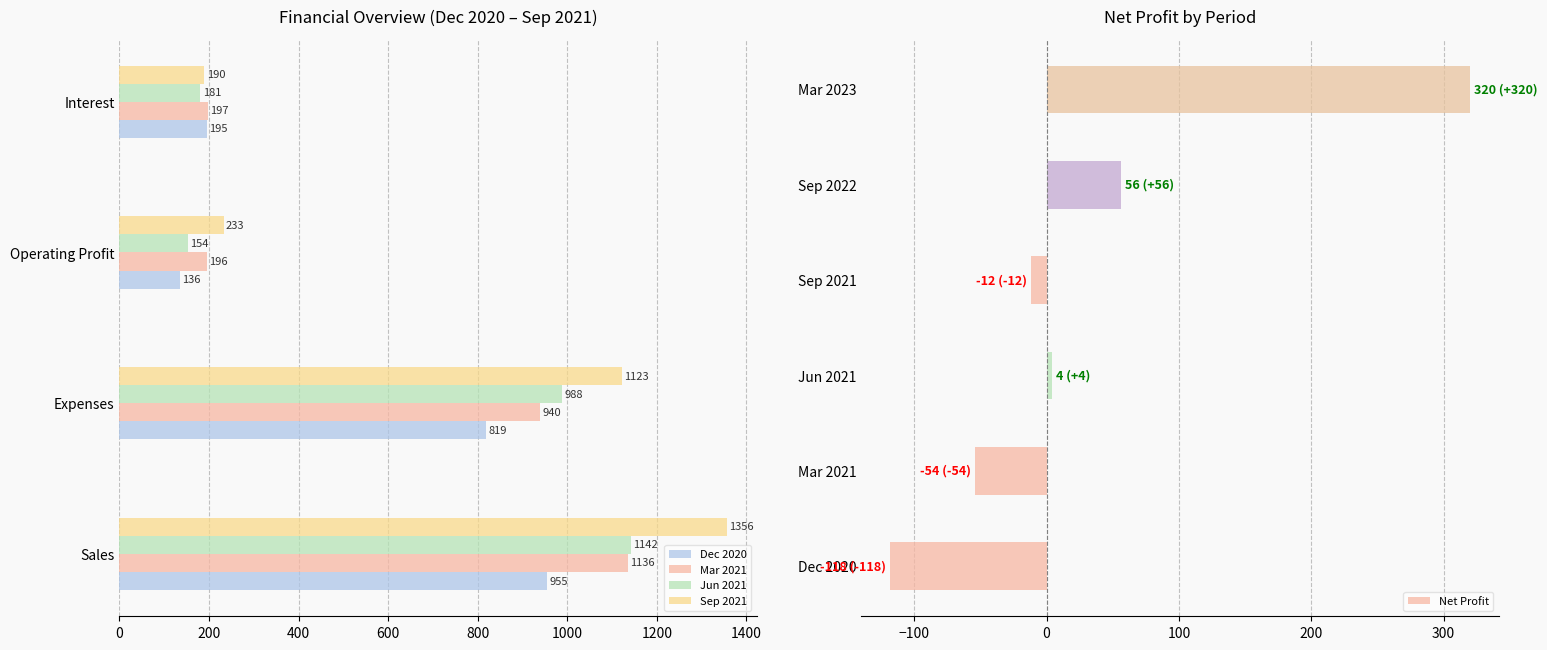

What is the highest value of the Net Profit series?

320